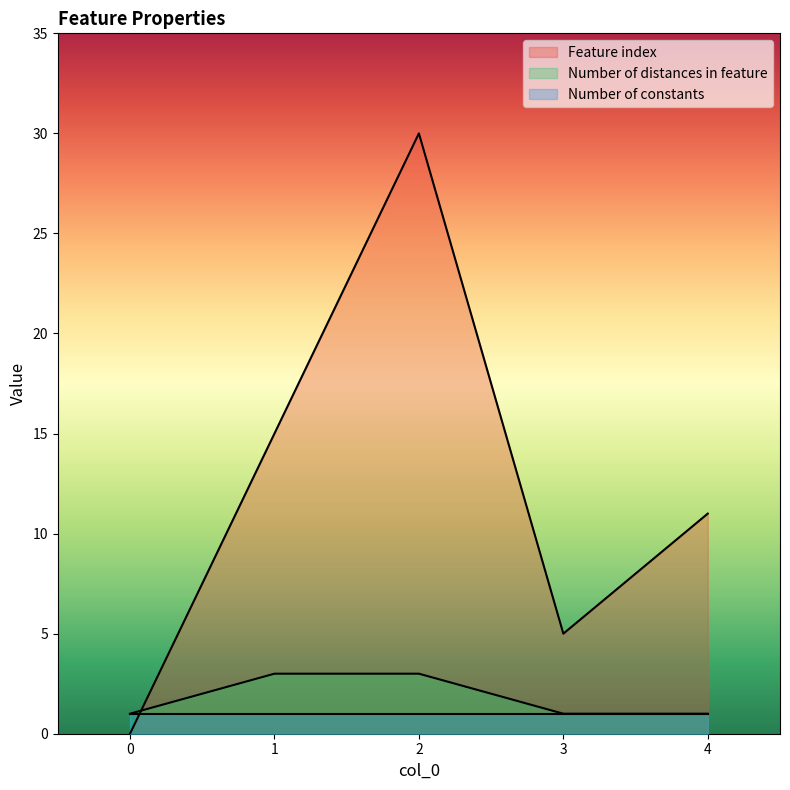

What is the value of the Feature index point at the 5th from the left?

11